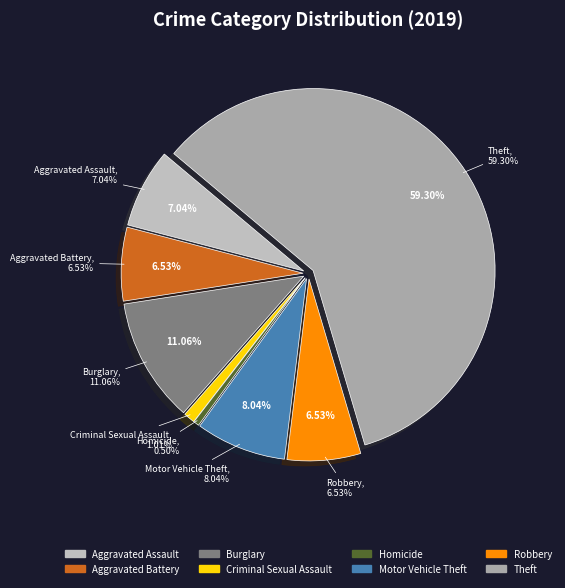

What is the ratio of the value at Robbery to the value at Criminal Sexual Assault?

6.5